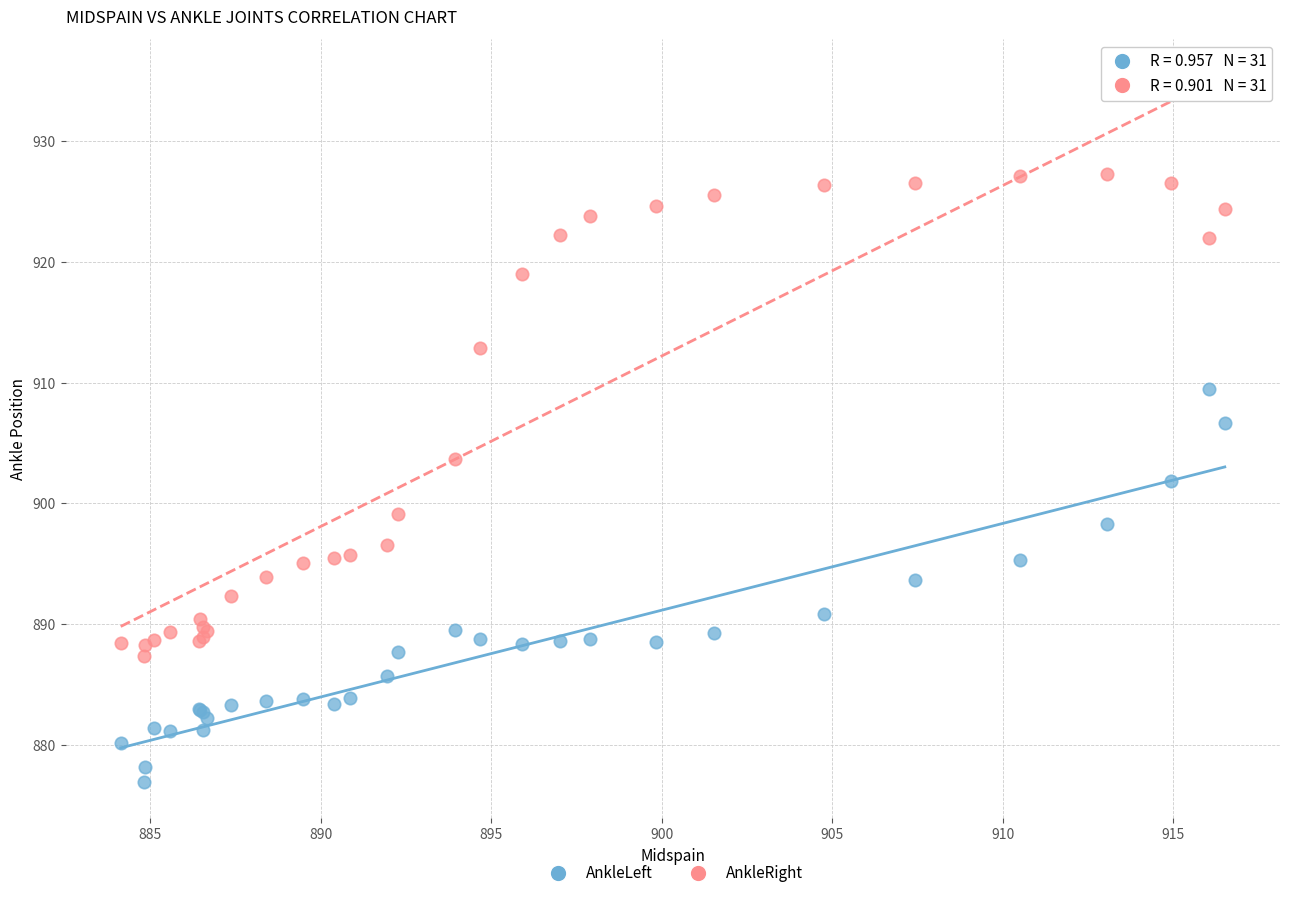

Which series has the largest Y range (max minus min)?

AnkleRight